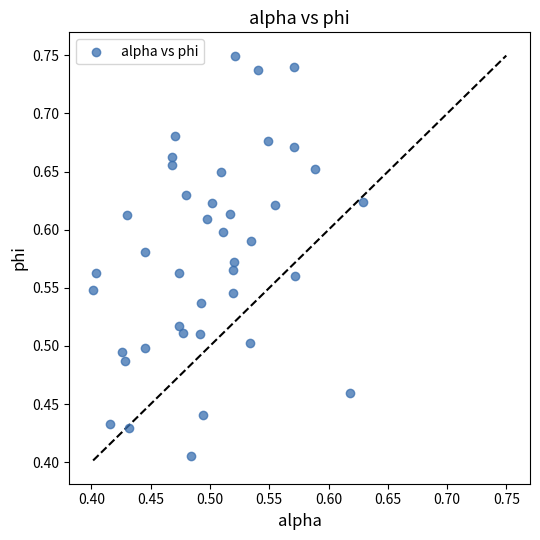

What is the range of Y values (max minus min)?

0.3